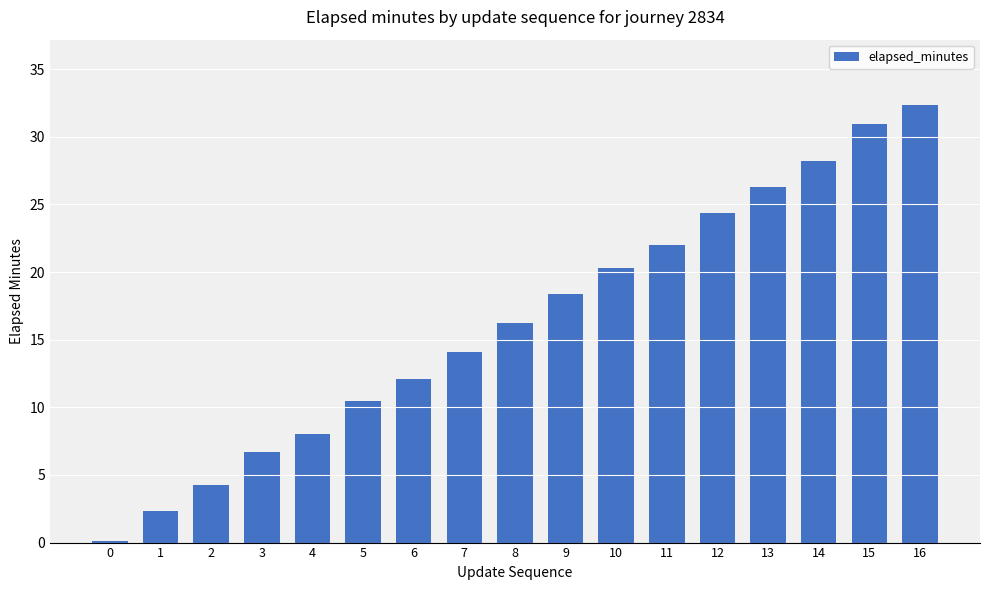

True or false: the data shows 6.1 at 9.

False